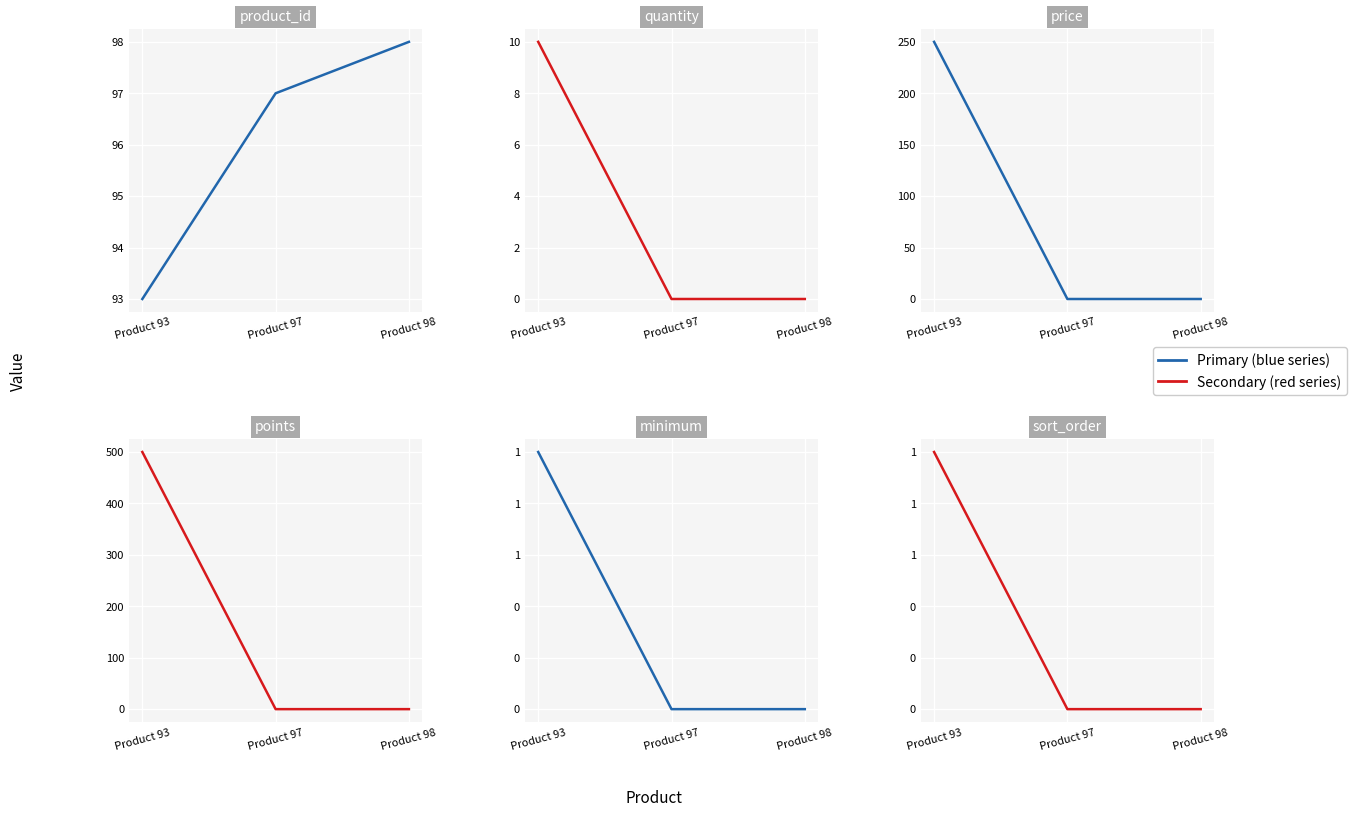

At which label does product_id reach its minimum?

Product 93